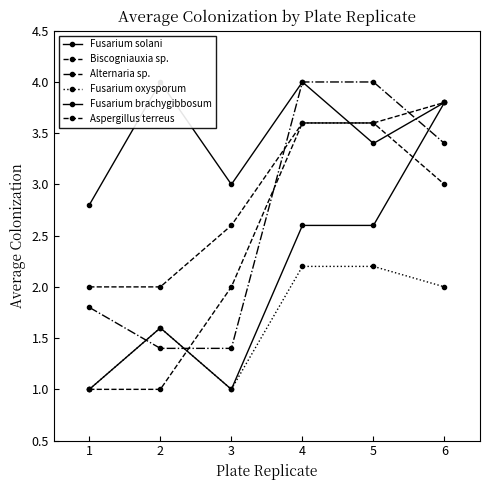

True or false: Biscogniauxia sp. has more than 0 interior local peaks.

False